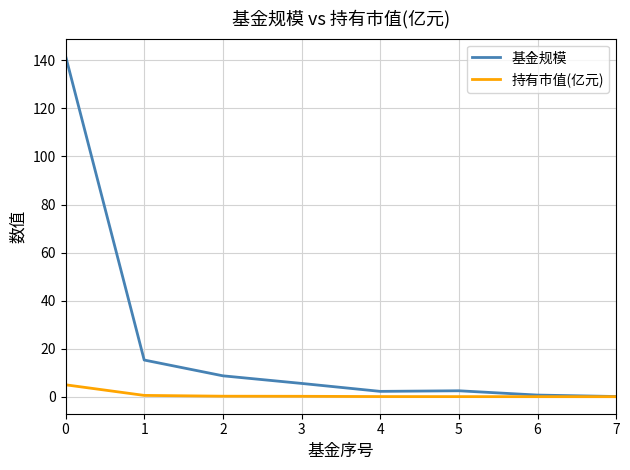

List the series in order of their peak value, lowest first.

持有市值(亿元), 基金规模